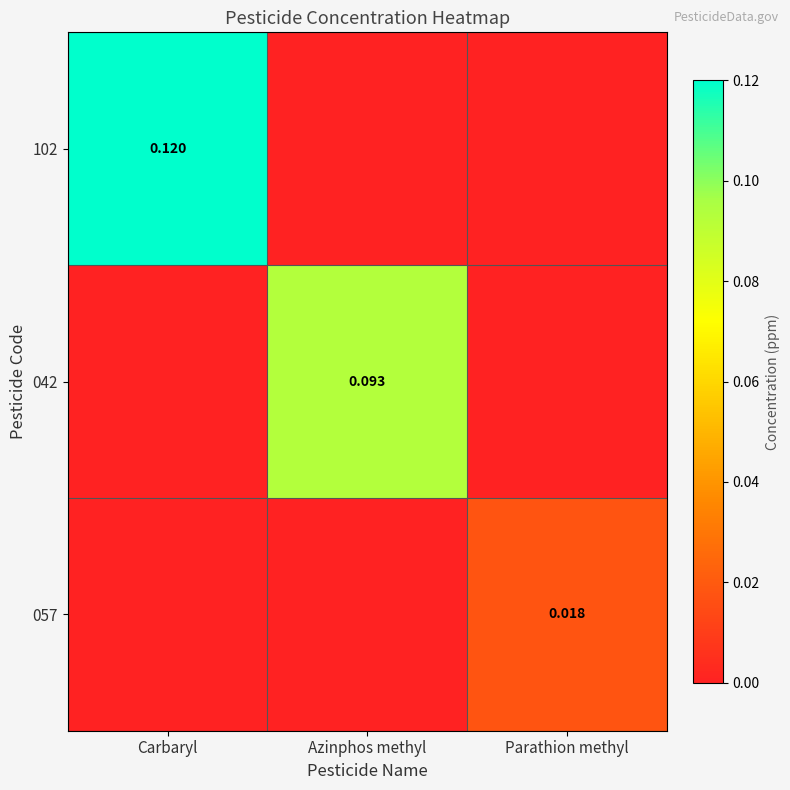

Between Azinphos methyl and Parathion methyl, which is larger?

Azinphos methyl